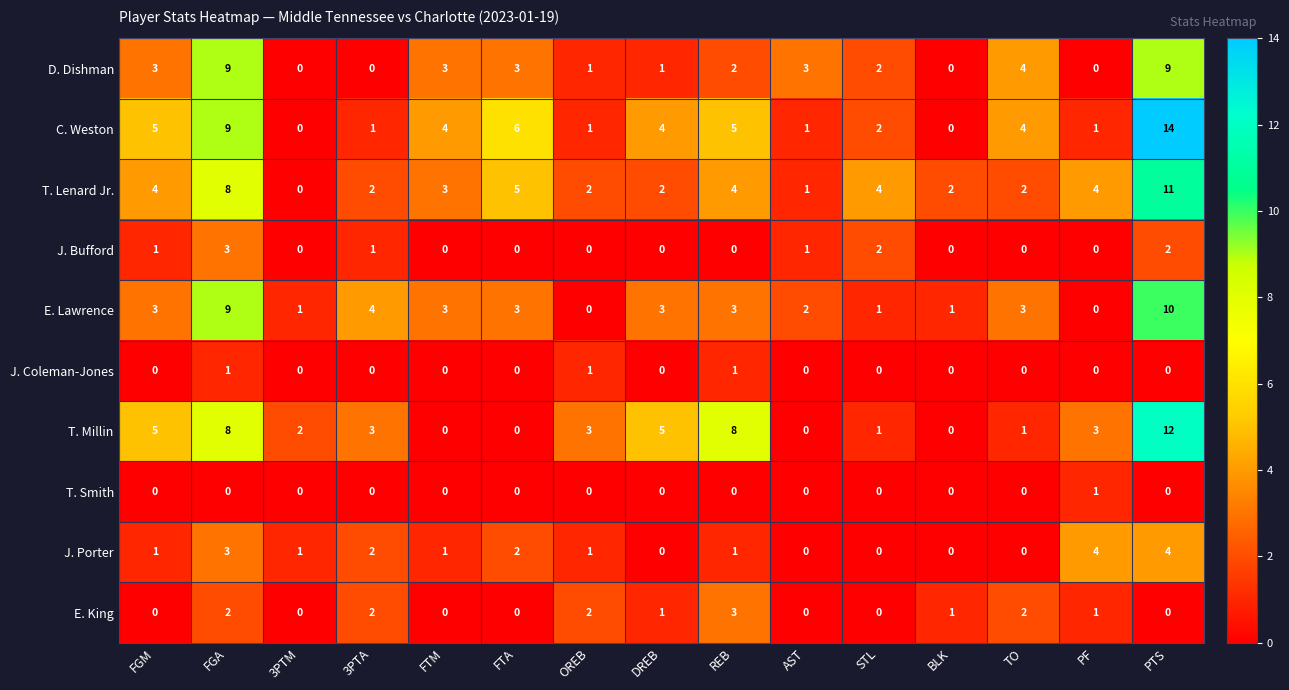

How many distinct data groups are displayed?

10